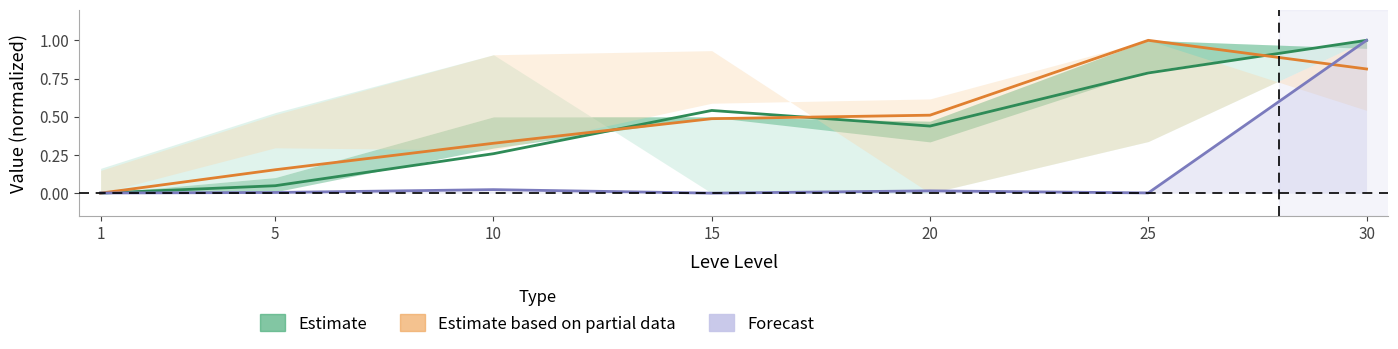

How many lines are shown in the chart?

3